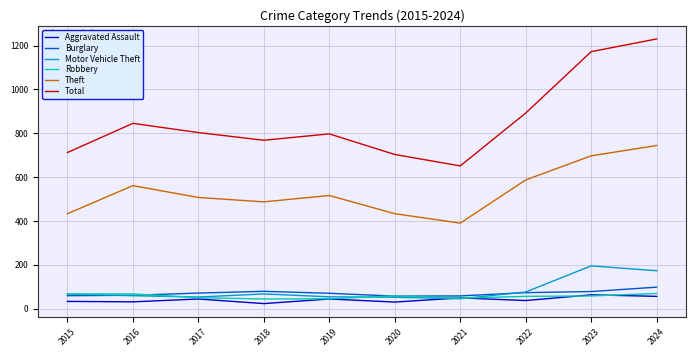

What is the maximum value shown in the chart?

1230